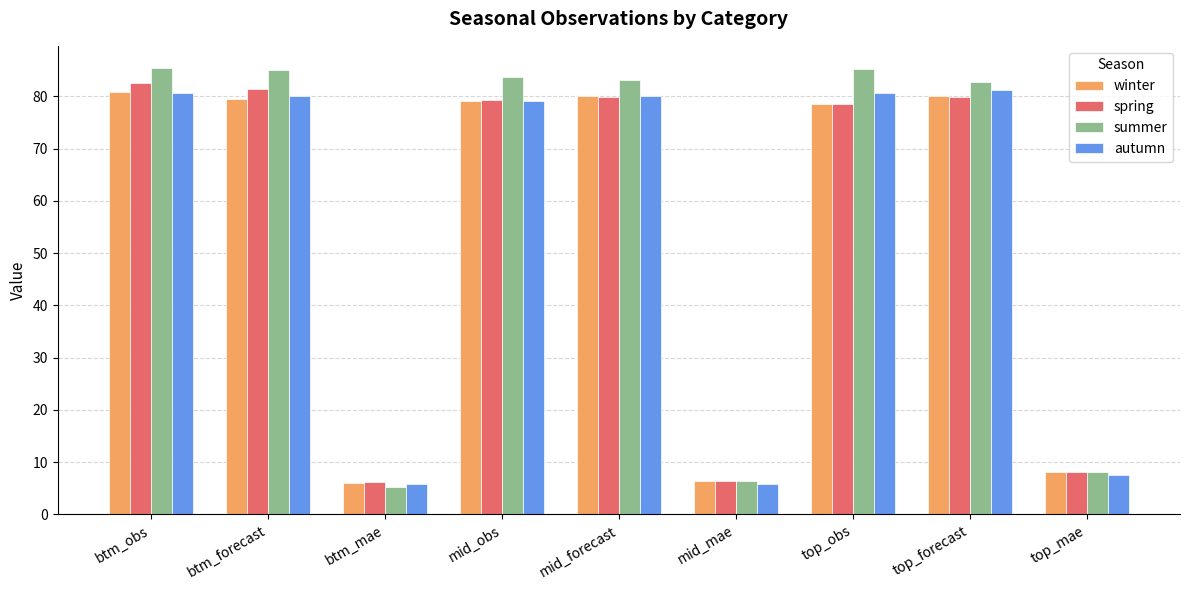

What is the average value of the spring series?

55.8